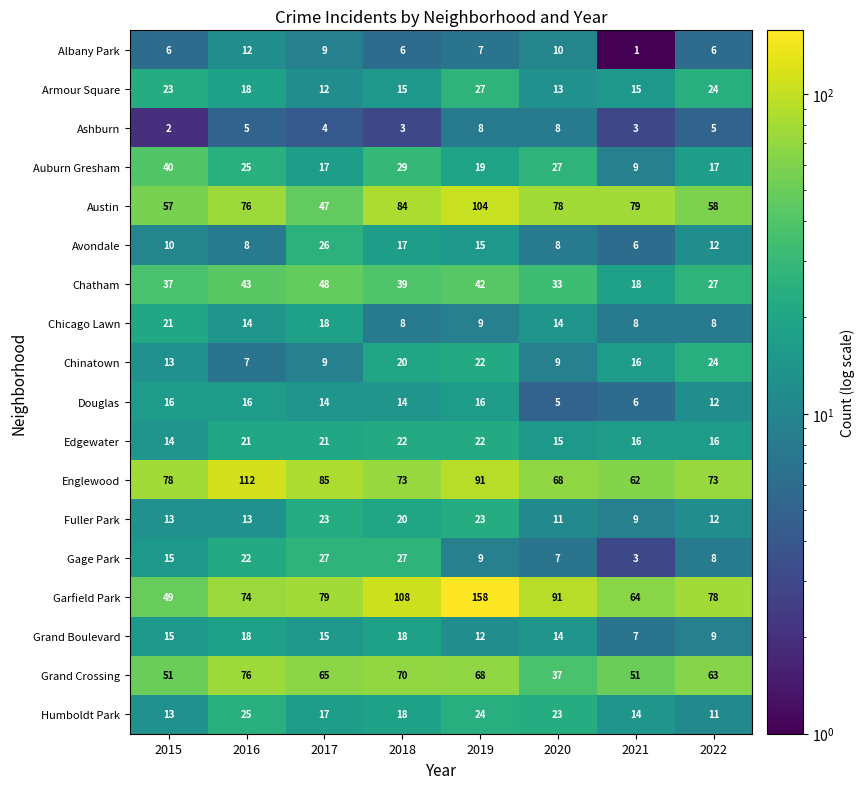

What is the spread (max minus min) of values at 2016?

107